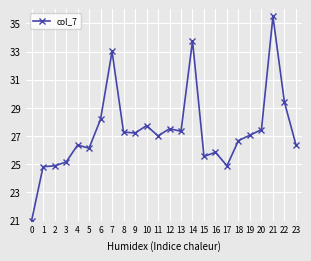

What is the minimum value shown in the chart?

21.0